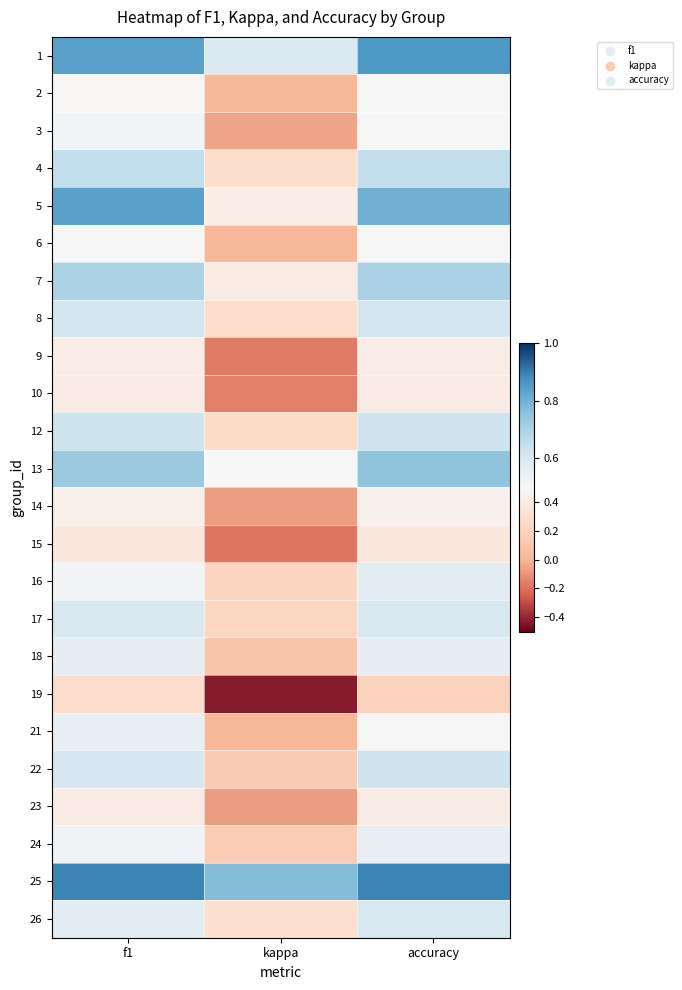

What is the total value across all series at kappa?

3.5